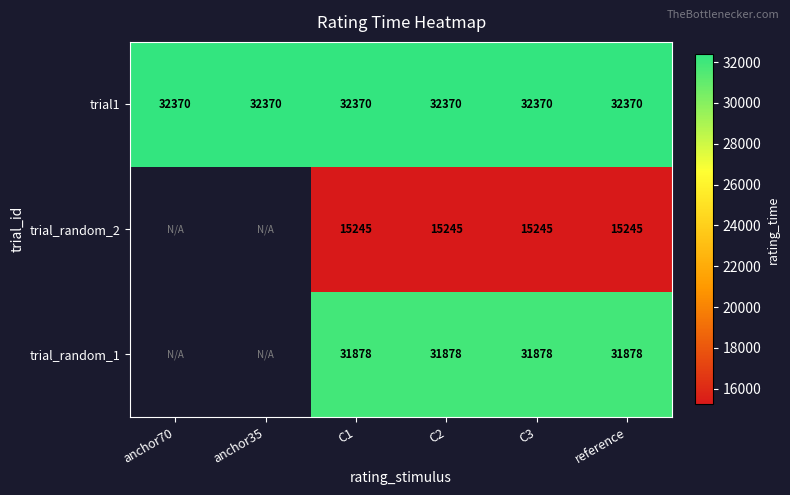

What is the maximum value shown in the chart?

32370.0